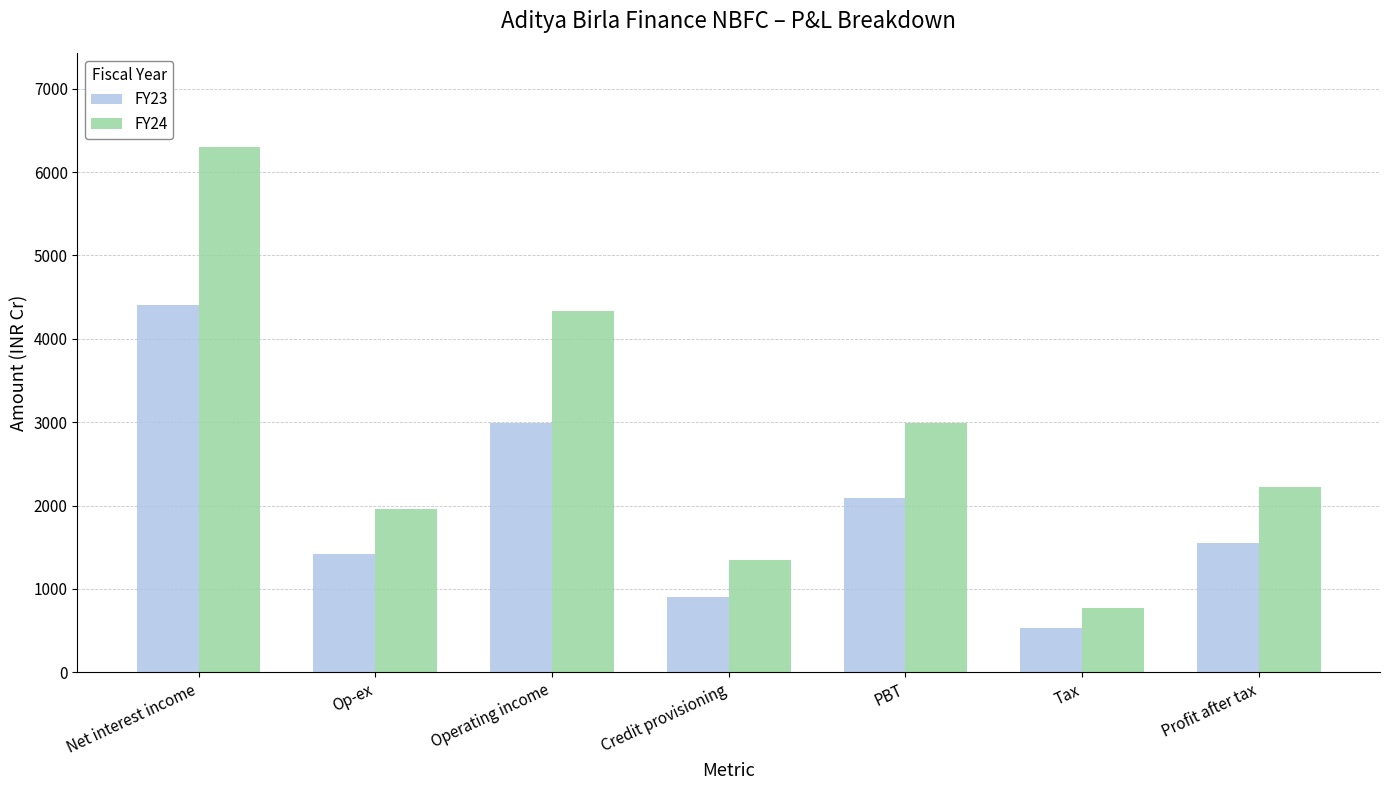

What is the maximum value for FY24?

6296